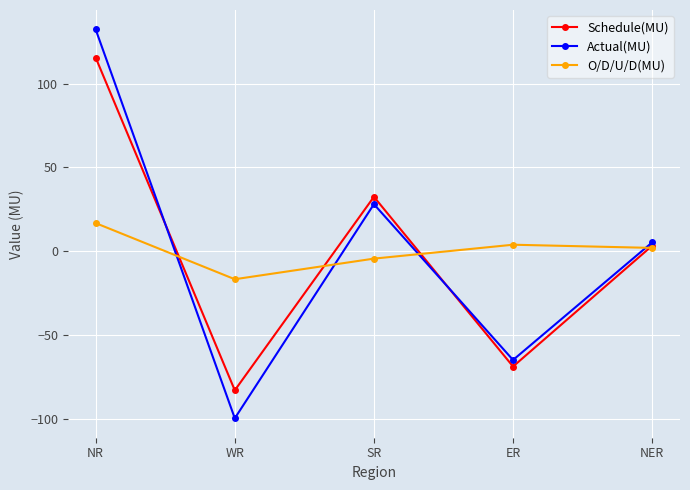

At how many categories does at least one series exceed 2?

4